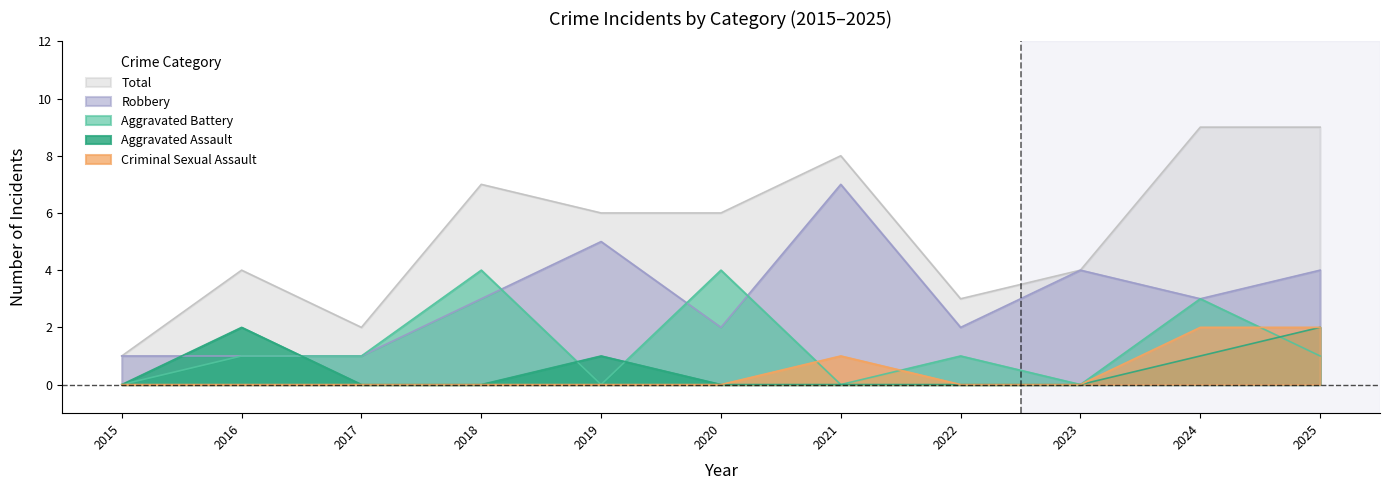

True or false: Total has a value of 4 at 2016.

True